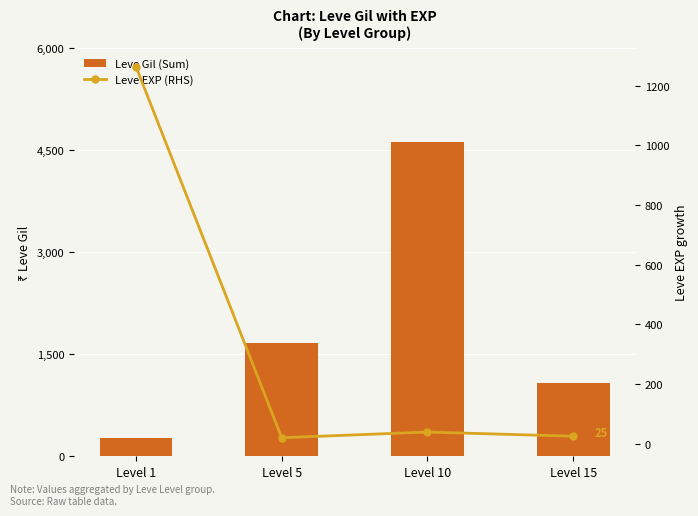

Which series has the largest range (max minus min)?

Leve Gil (Sum)